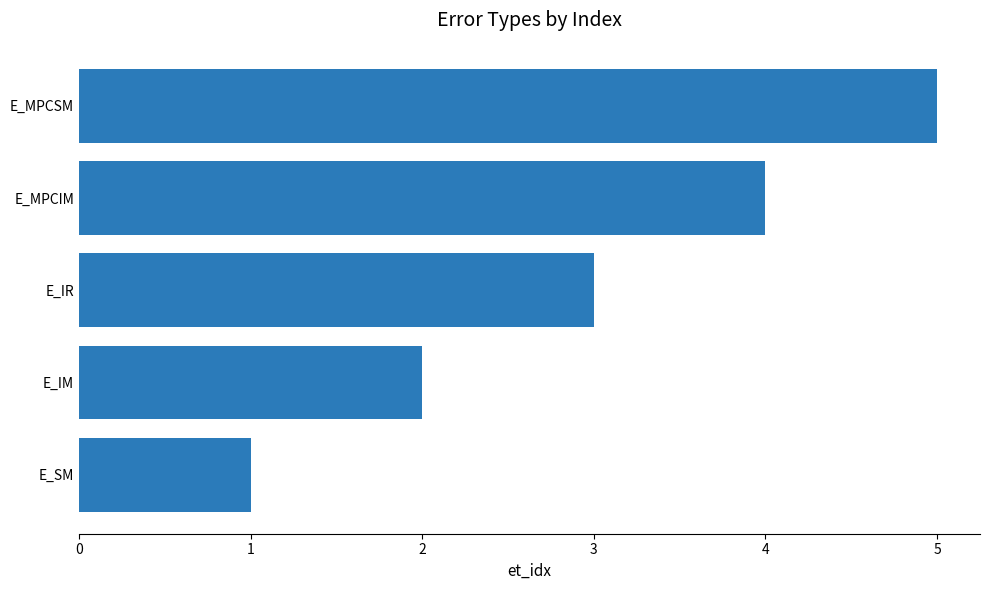

Which has a higher value, E_IM or E_MPCSM?

E_MPCSM